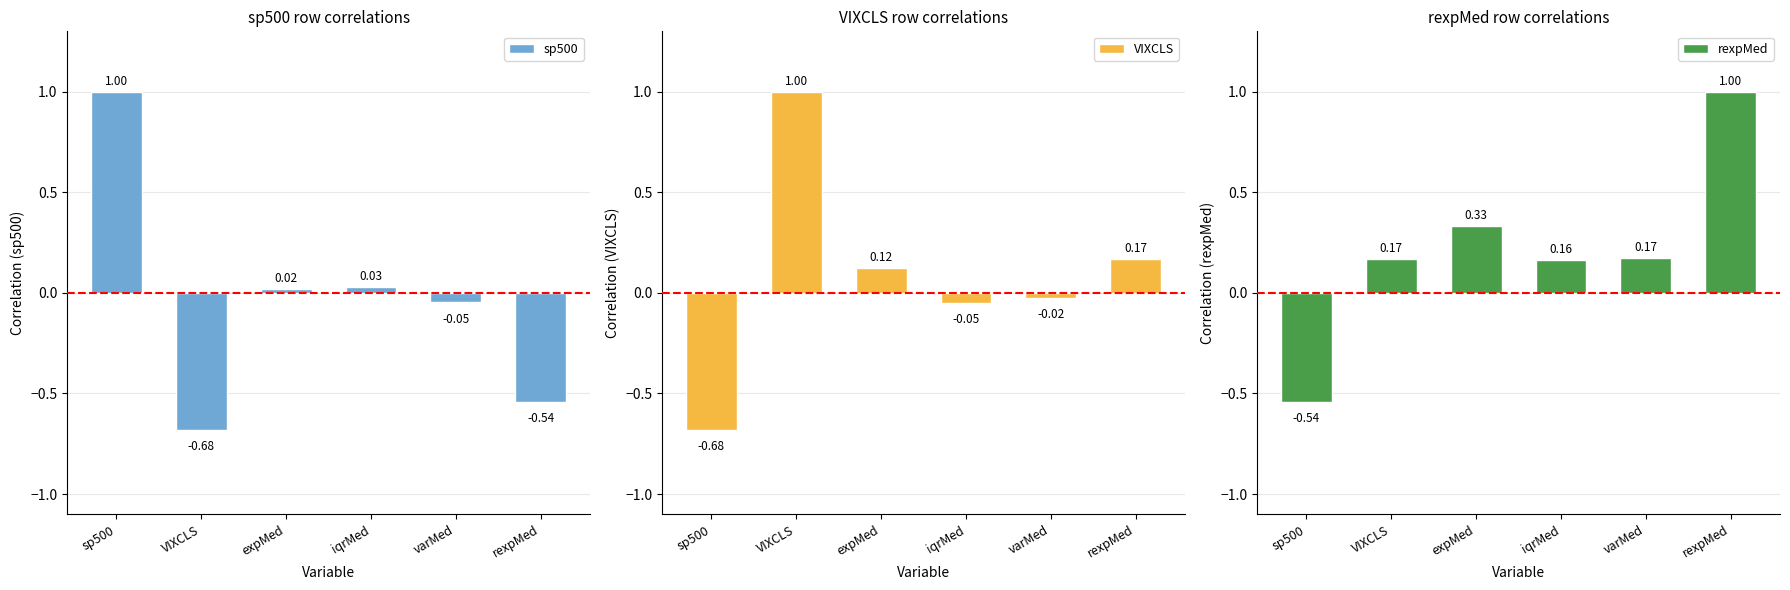

Reading left to right, transcribe all the data shown in this chart.

sp500: 1.0	-0.7	0.0	0.0	-0.0	-0.5
VIXCLS: -0.7	1.0	0.1	-0.1	-0.0	0.2
rexpMed: -0.5	0.2	0.3	0.2	0.2	1.0